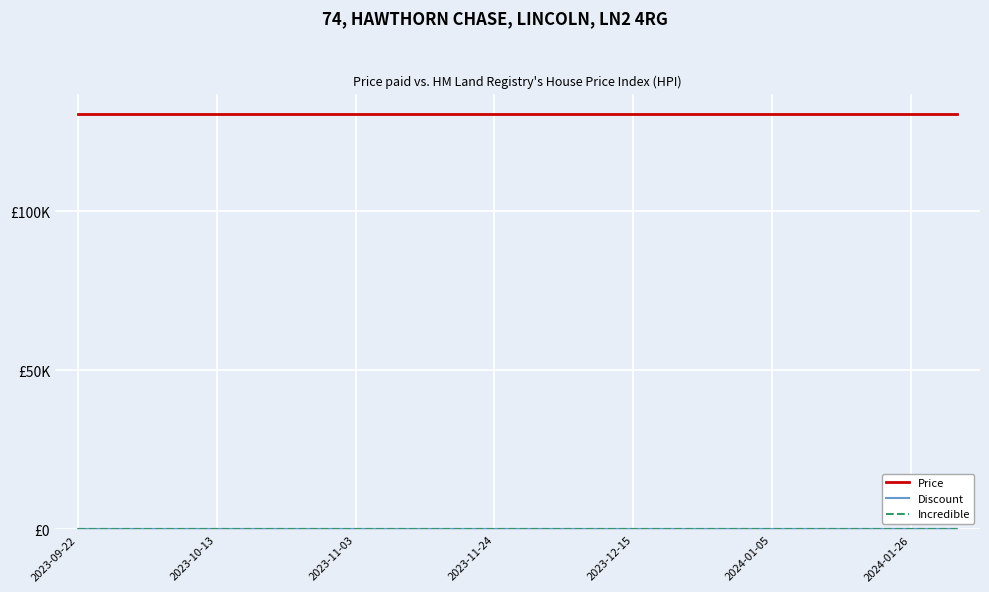

Which series has the largest range (max minus min)?

Price